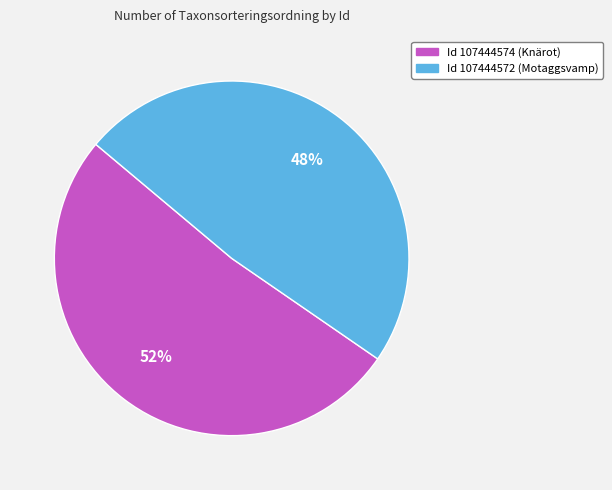

Is there any slice that represents more than half of the pie?

Yes